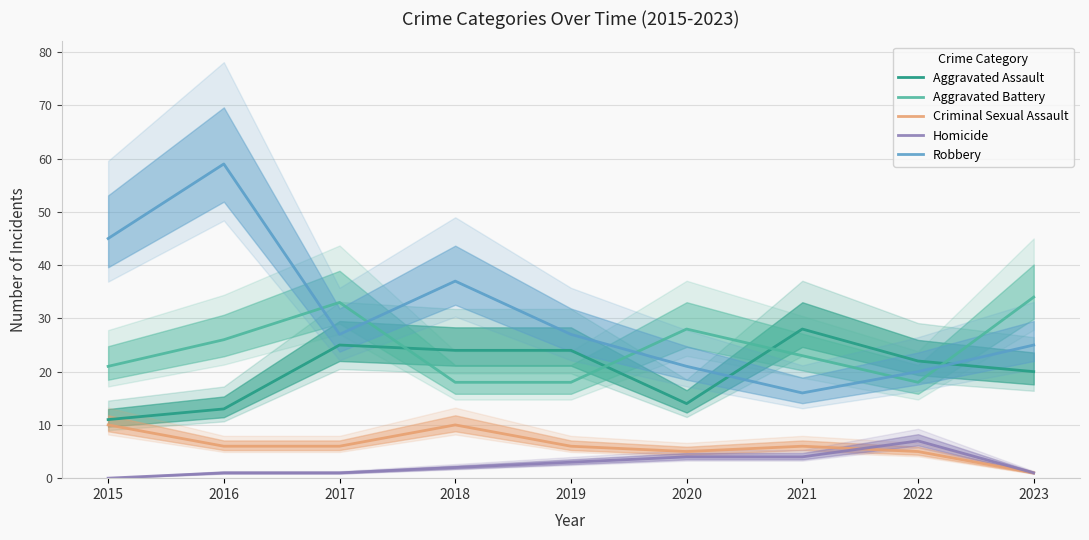

The value of Robbery at 2021 is 16. True or false?

True